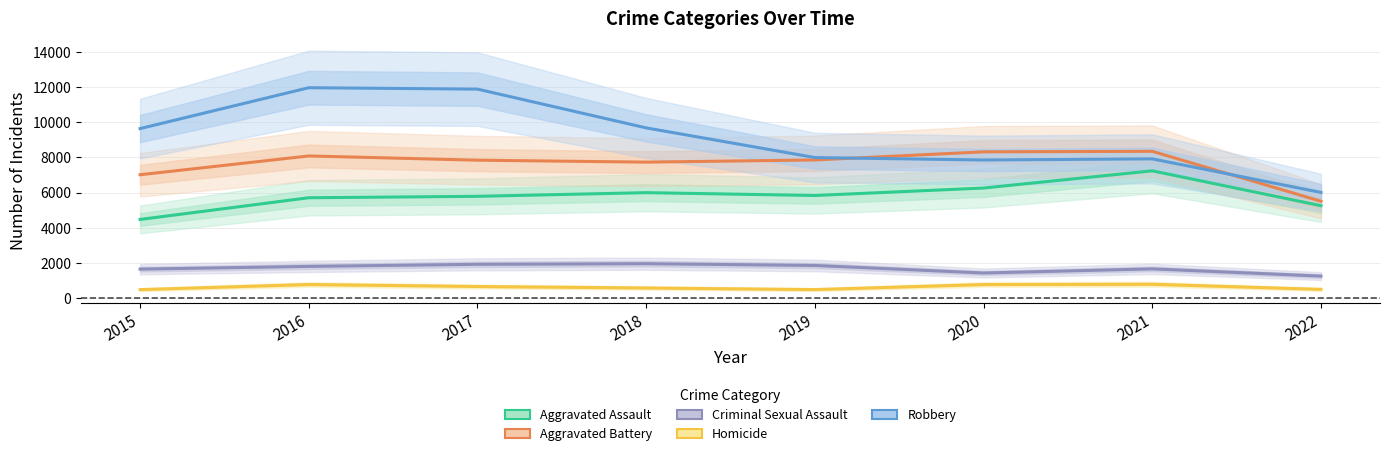

At which category is the sum across all series the highest?

2016